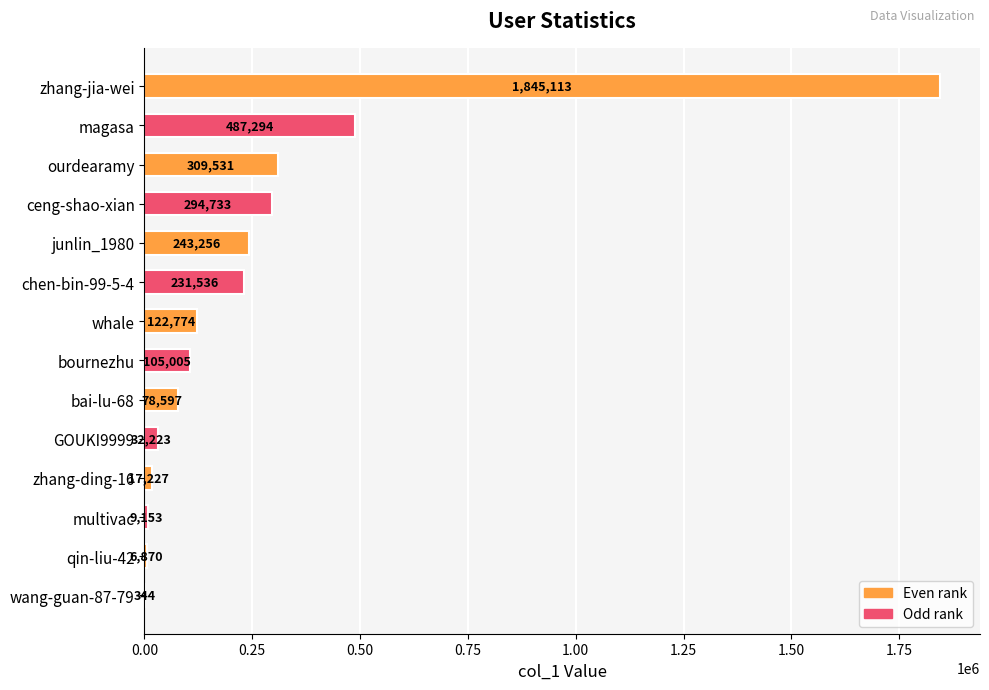

What is the sum of the values at bournezhu and wang-guan-87-79?

105349